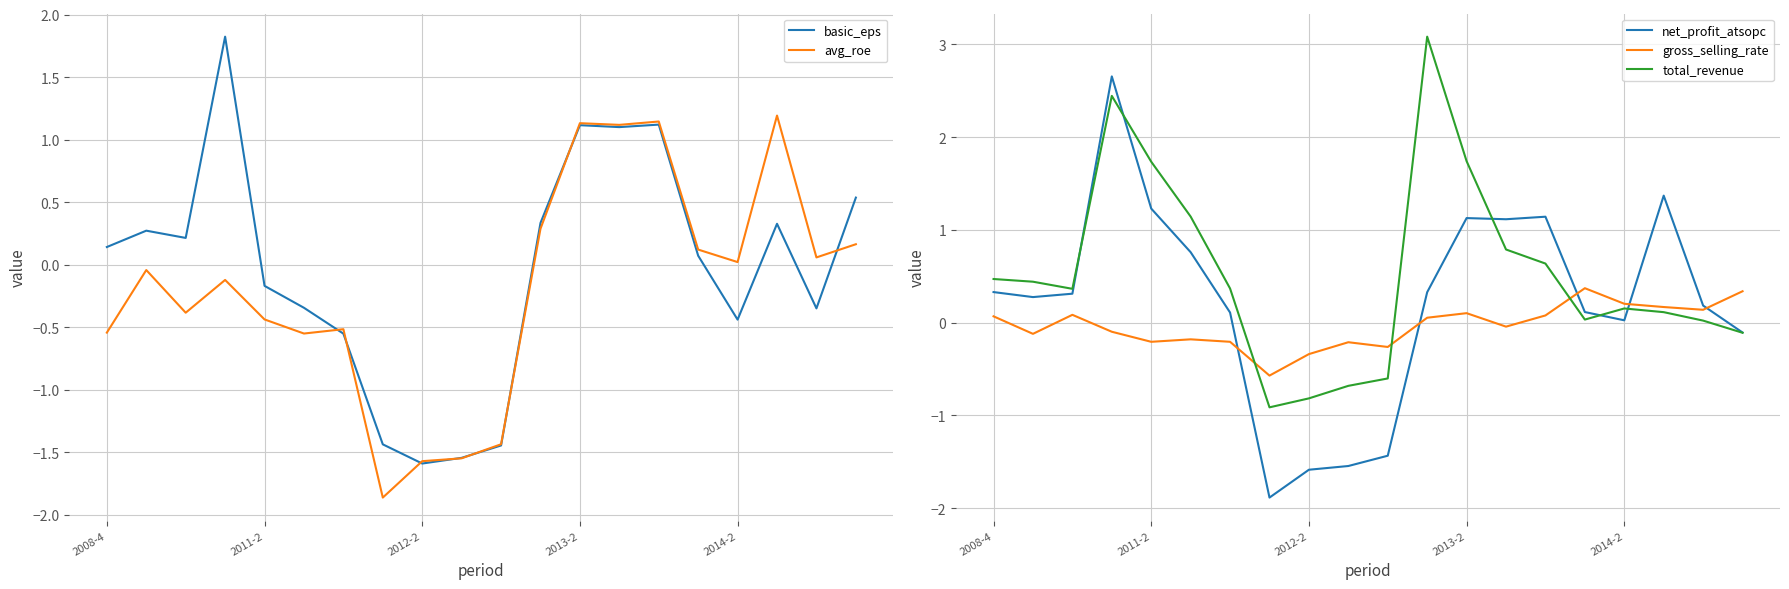

How many values in the avg_roe series are below 0?

11